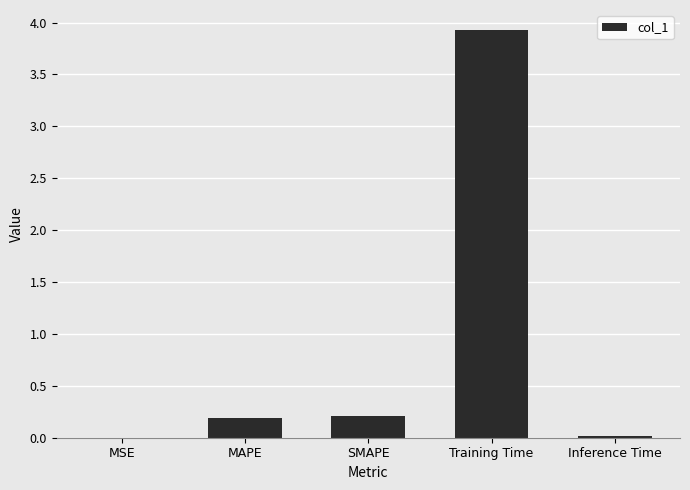

At which category does the chart reach its peak across all series?

Training Time